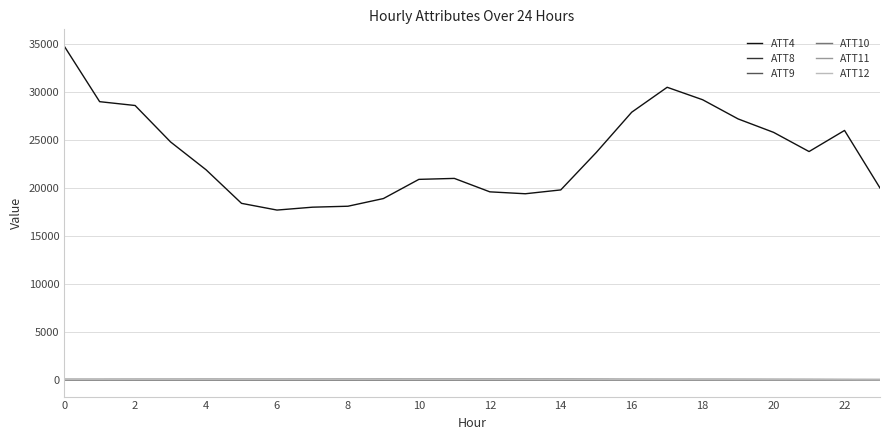

True or false: ATT4 and ATT9 cross at least once.

False